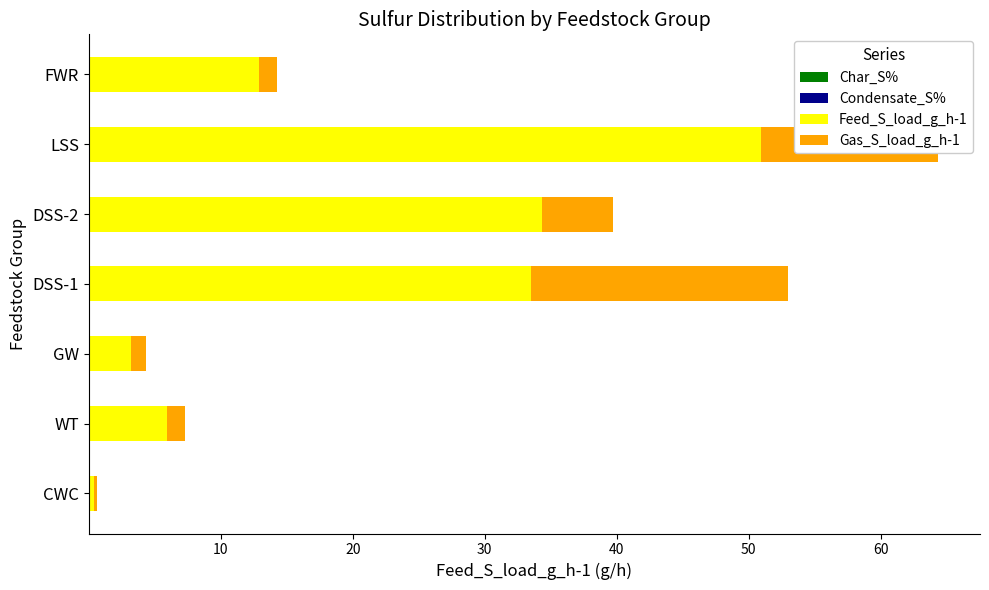

At which category is the sum across all series the highest?

LSS